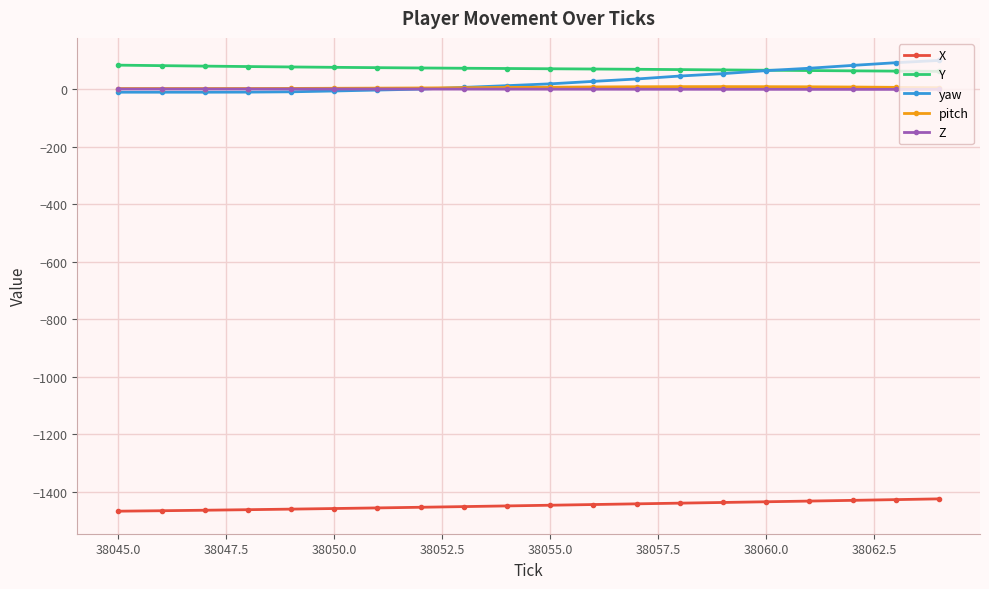

What is the value of the X point at the 10th from the left?

-1448.5